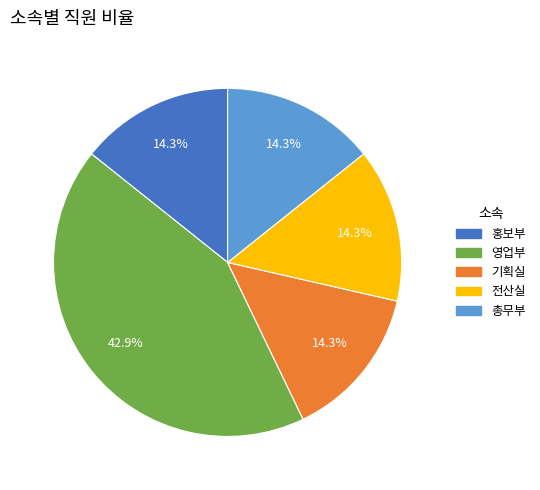

What is the ratio of the value at 전산실 to the value at 기획실?

1.0